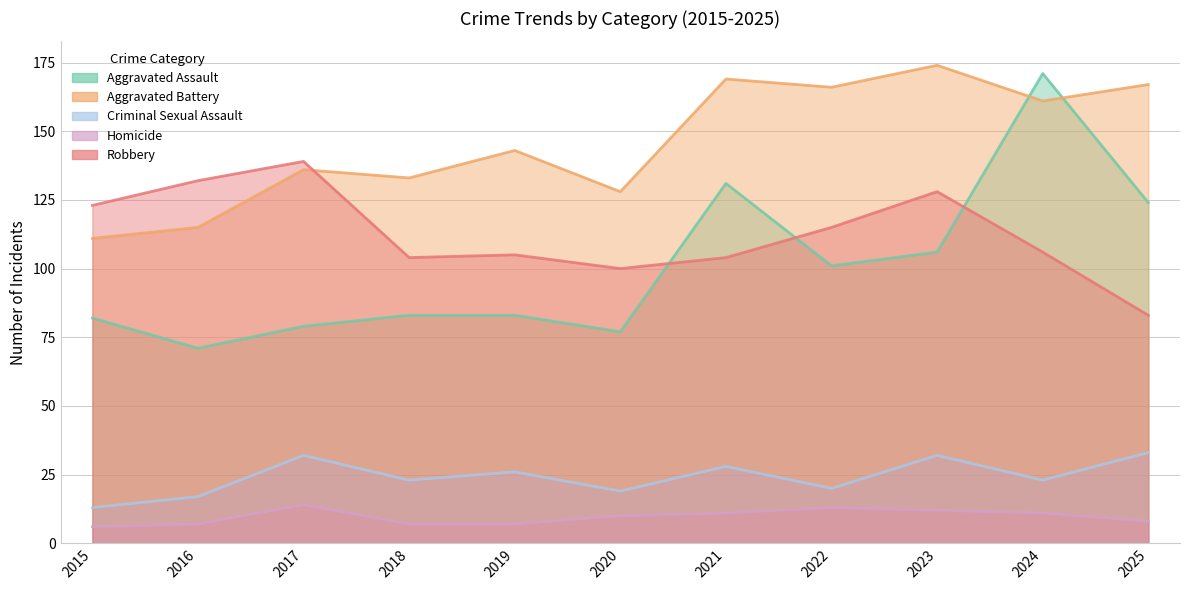

What is the spread (max minus min) of values at 2021?

158